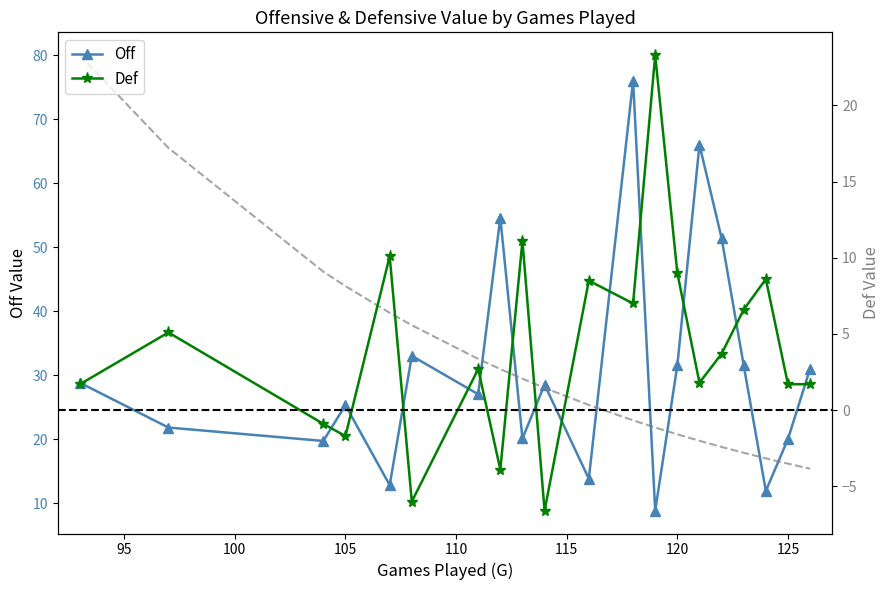

How many lines are shown in the chart?

2